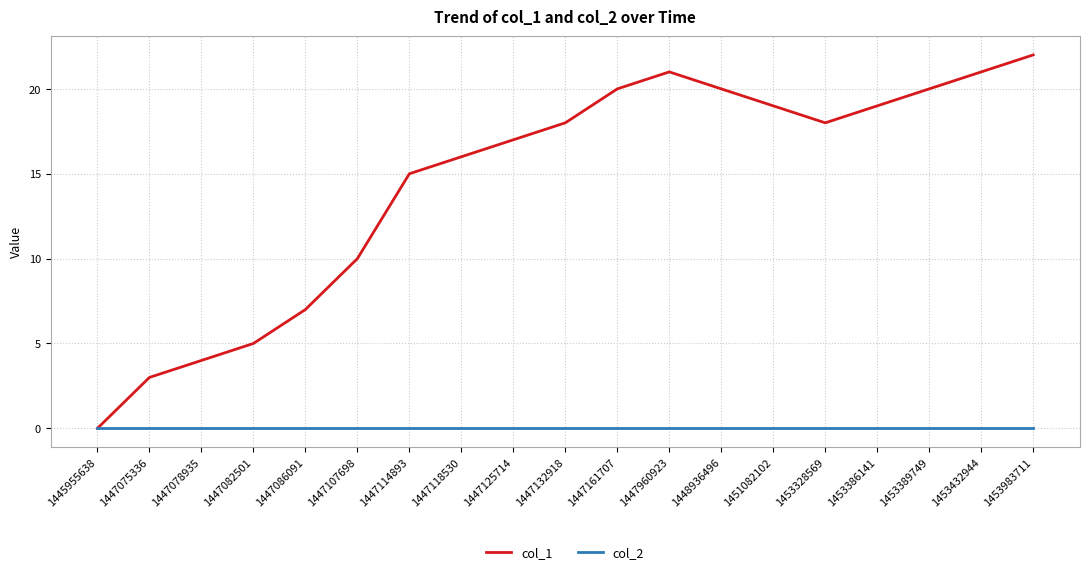

Is the value of col_1 at 1447078935 greater than the value of col_2 at 1447161707?

Yes